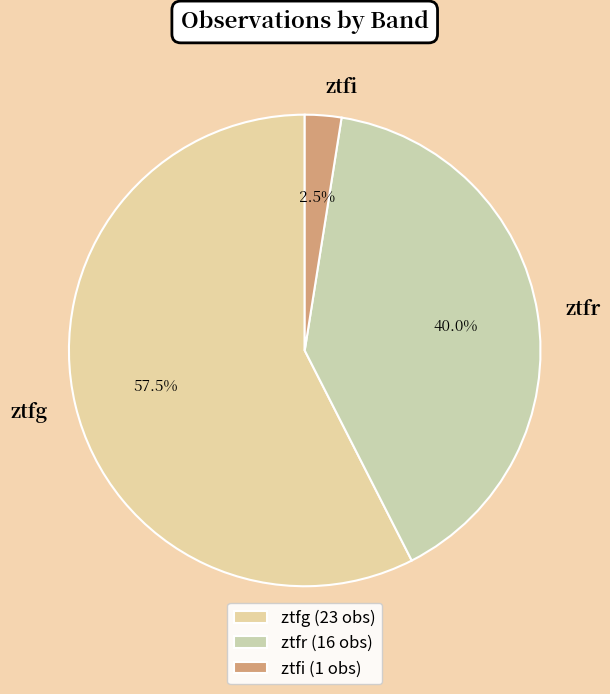

Rank the categories by value from lowest to highest.

ztfi, ztfr, ztfg